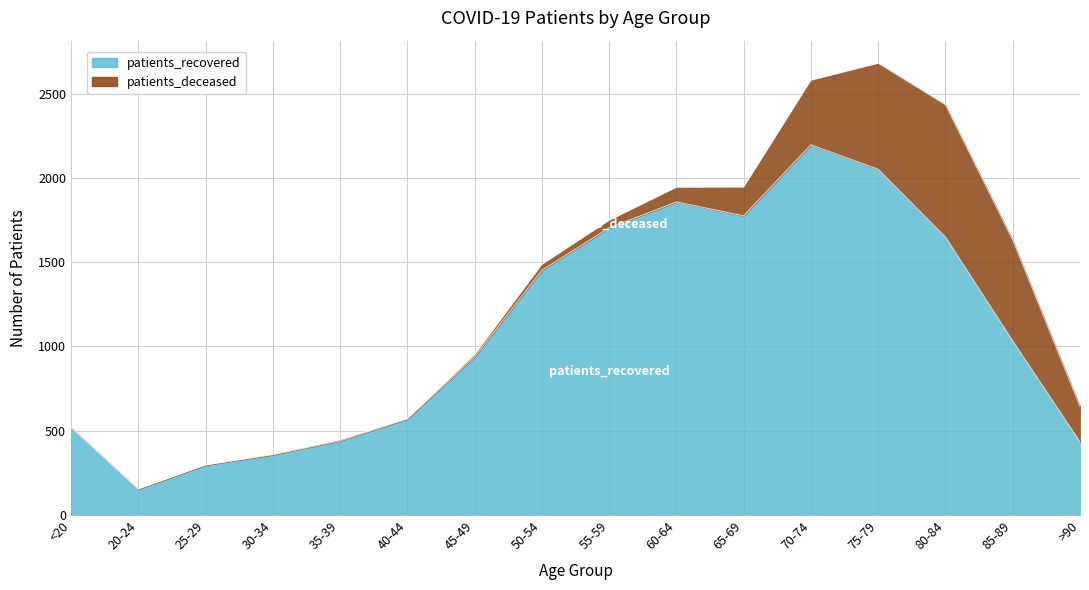

Where is the first local maximum?

60-64